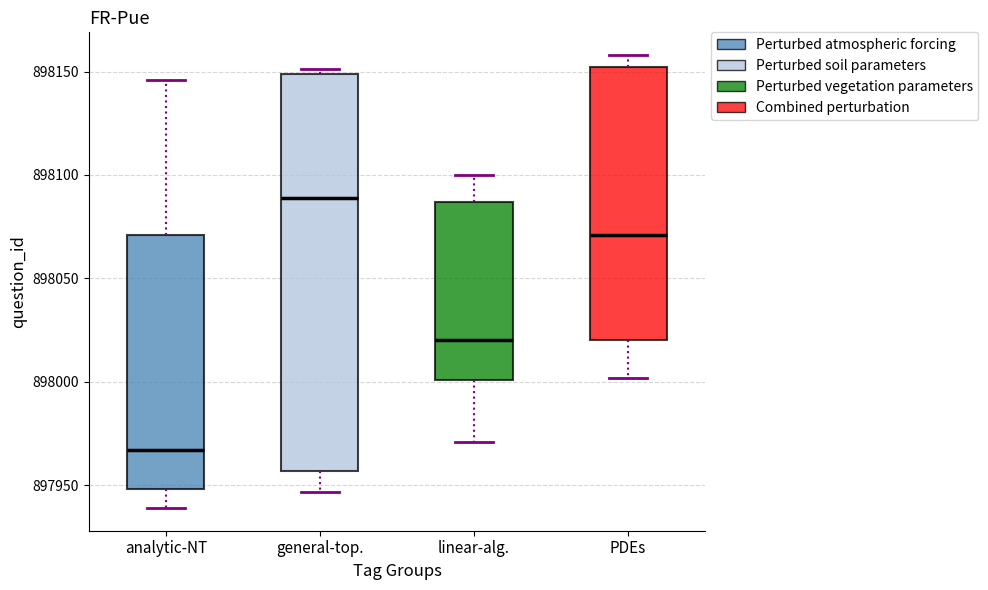

Reading left to right, read every box against the y-axis: the position of its median line, the range the box covers, and the ends of its whiskers. The values are not printed on the chart, so give them approximately, as read against the axis.

analytic-NT: median 897965, box 897950 to 898070, whiskers 897940 to 898145
general-top.: median 898090, box 897955 to 898150, whiskers 897945 to 898150 (just above the box's upper edge)
linear-alg.: median 898020, box 898000 to 898085, whiskers 897970 to 898100
PDEs: median 898070, box 898020 to 898150, whiskers 898000 to 898160